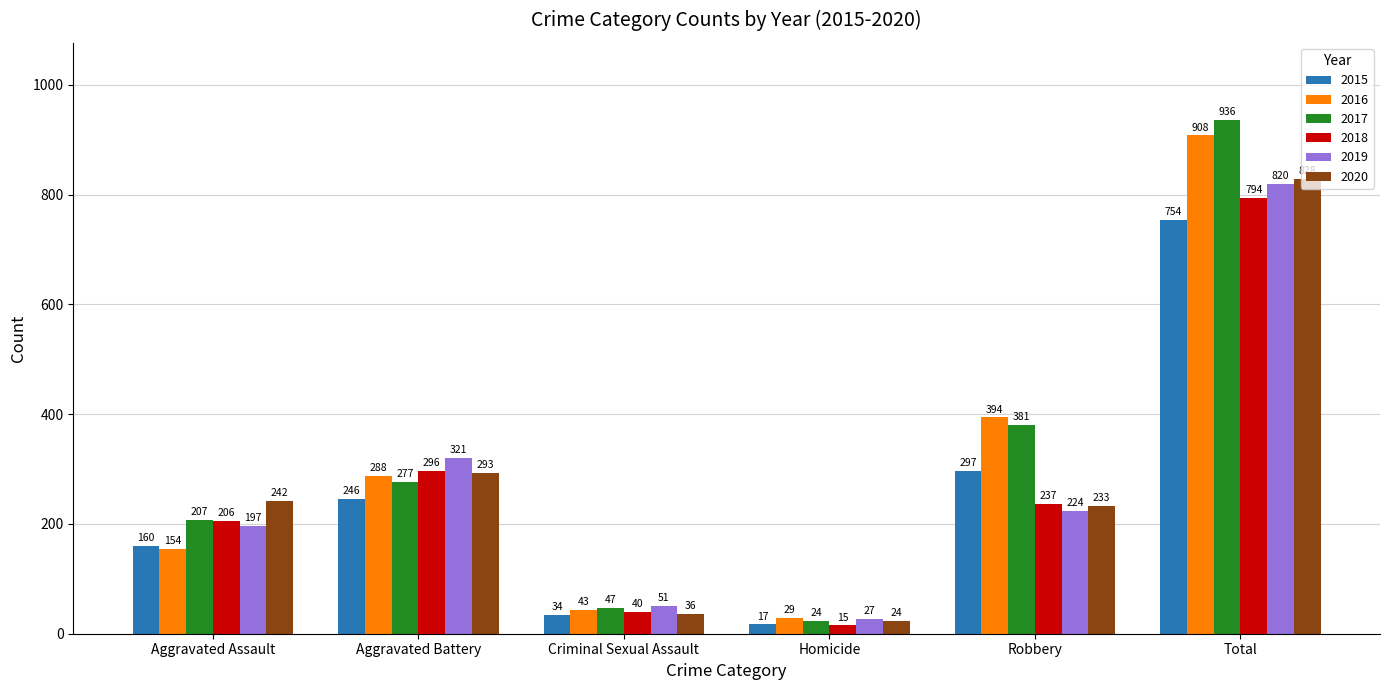

What is the lowest value of the 2016 series?

29